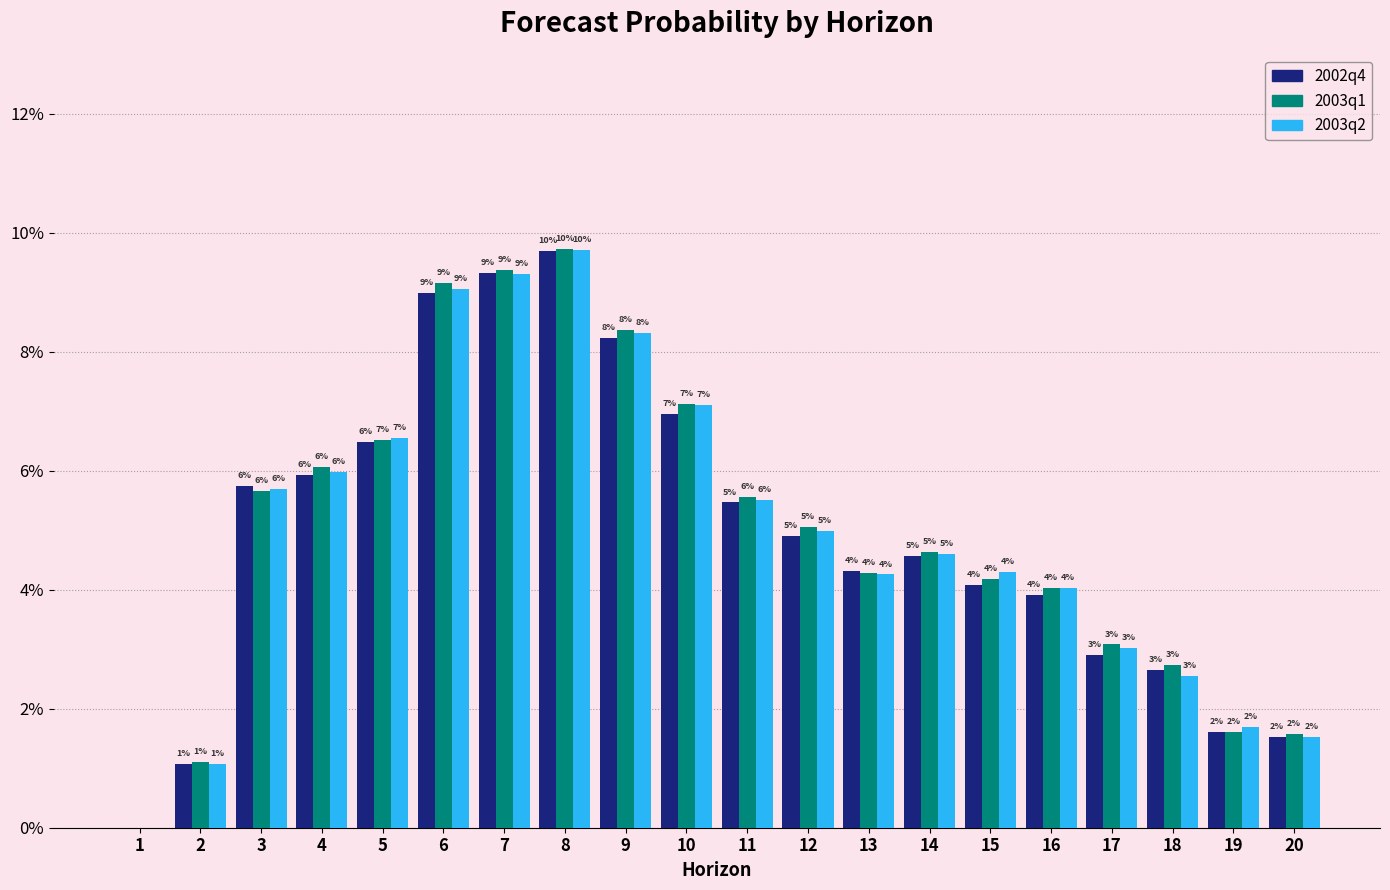

Are the bars grouped side by side (vs. stacked)?

Yes